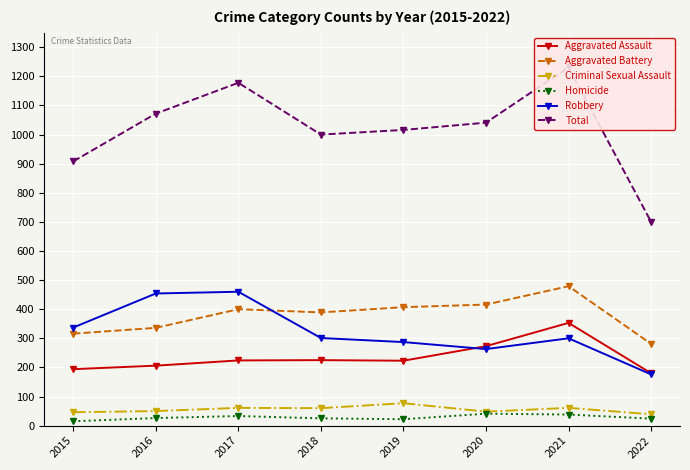

How many lines are shown in the chart?

6